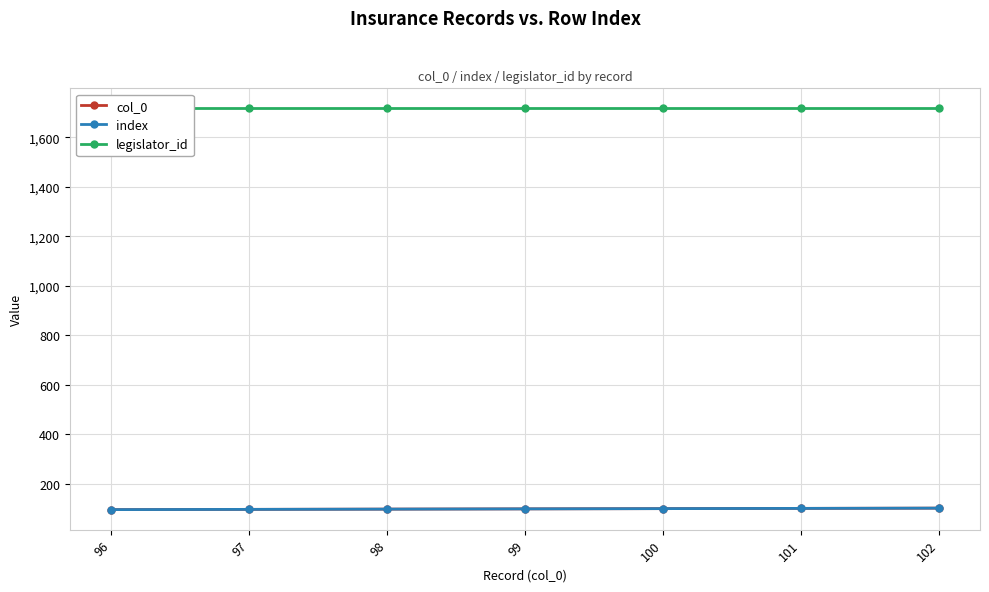

Count the number of categories in the chart.

7